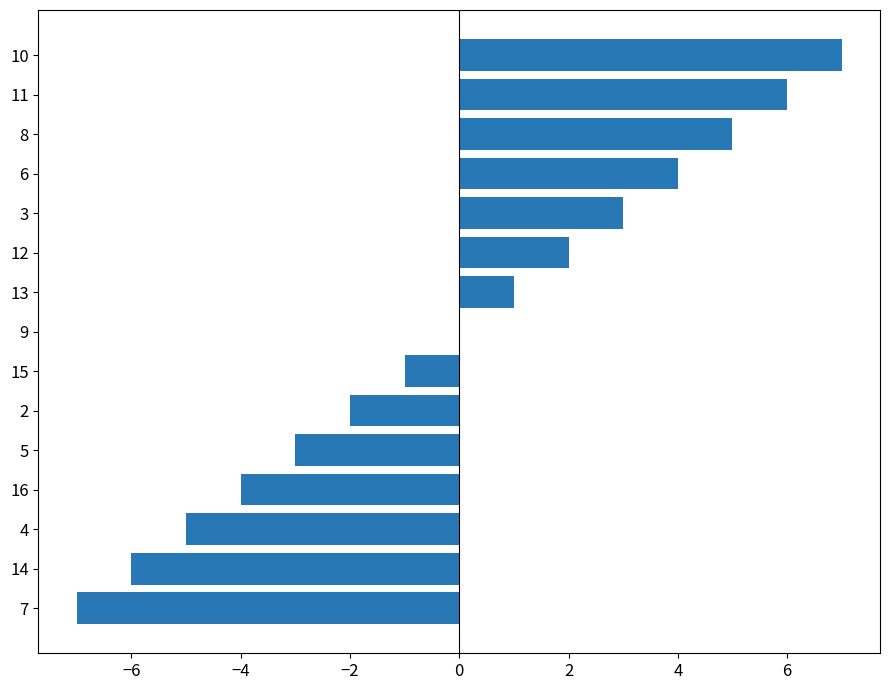

What is the maximum value shown in the chart?

7